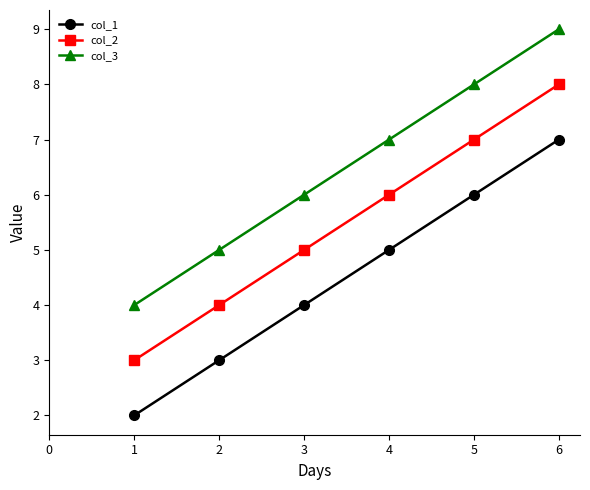

List the series in order of their overall mean, highest first.

col_3, col_2, col_1